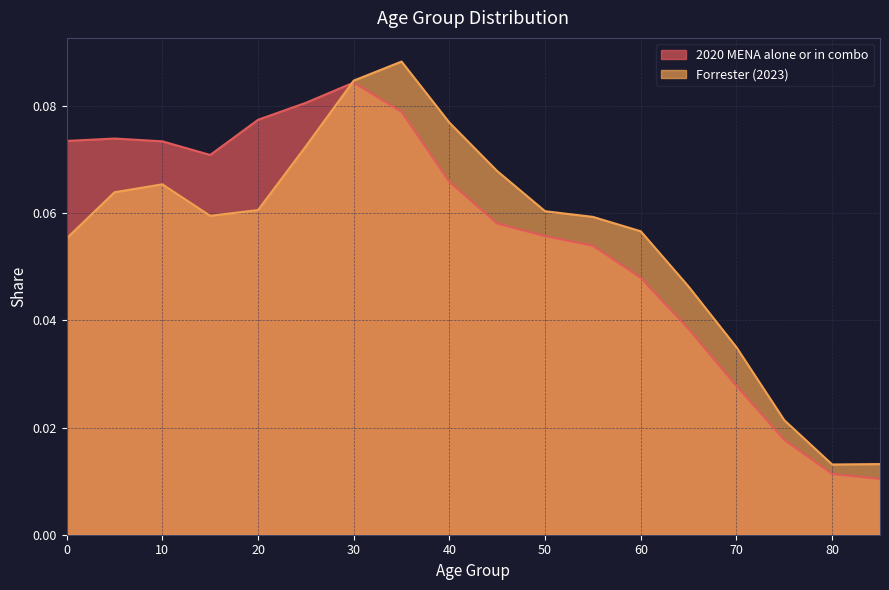

List the series in order of their peak value, lowest first.

2020 MENA alone or in combo, Forrester (2023)